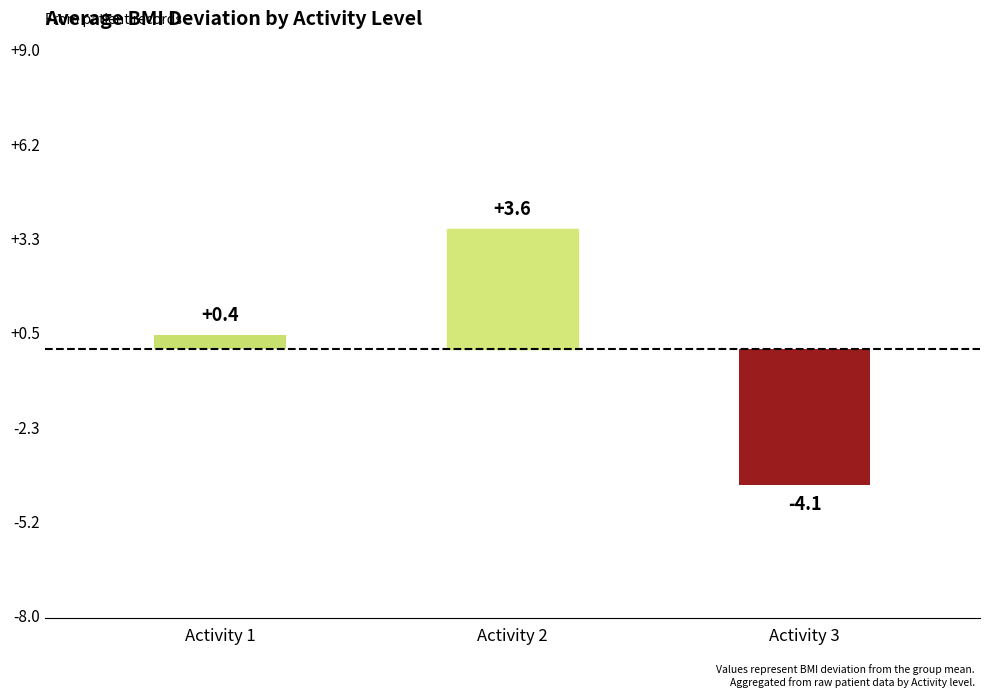

Reading left to right, list all the values displayed in this chart.

0.4	3.6	-4.1